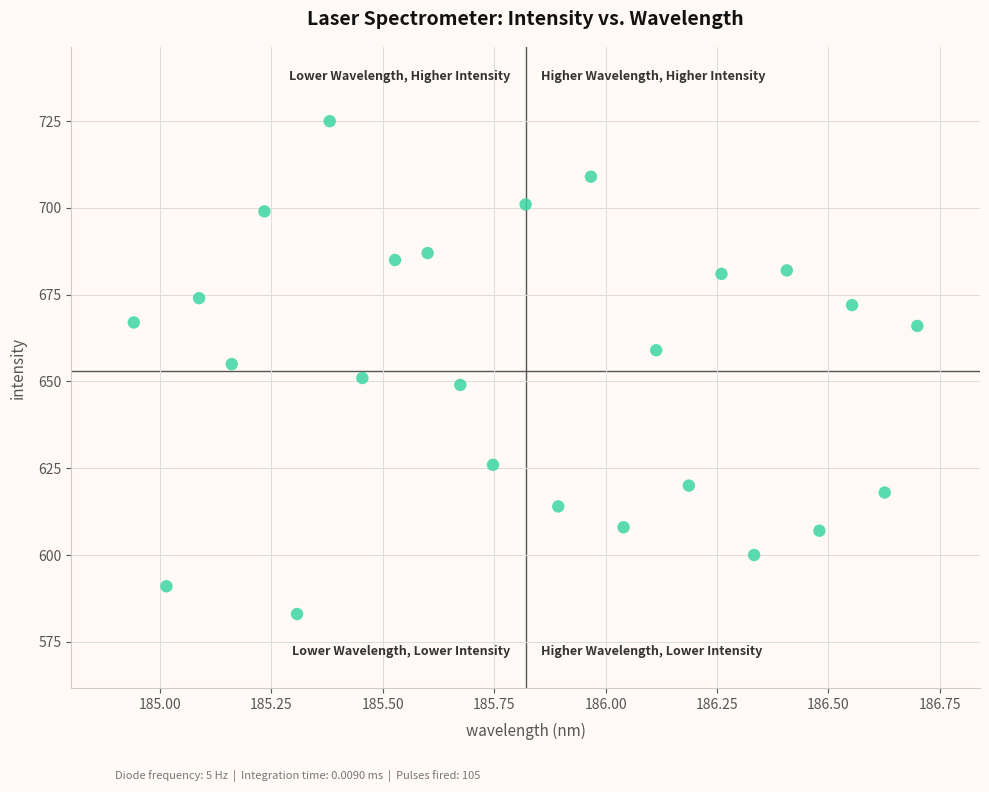

What is the range of Y values (max minus min)?

142